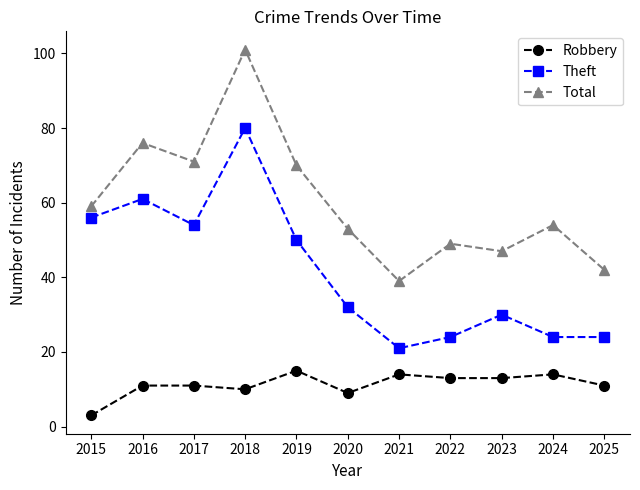

Where is Robbery nearest to the value 9?

2020